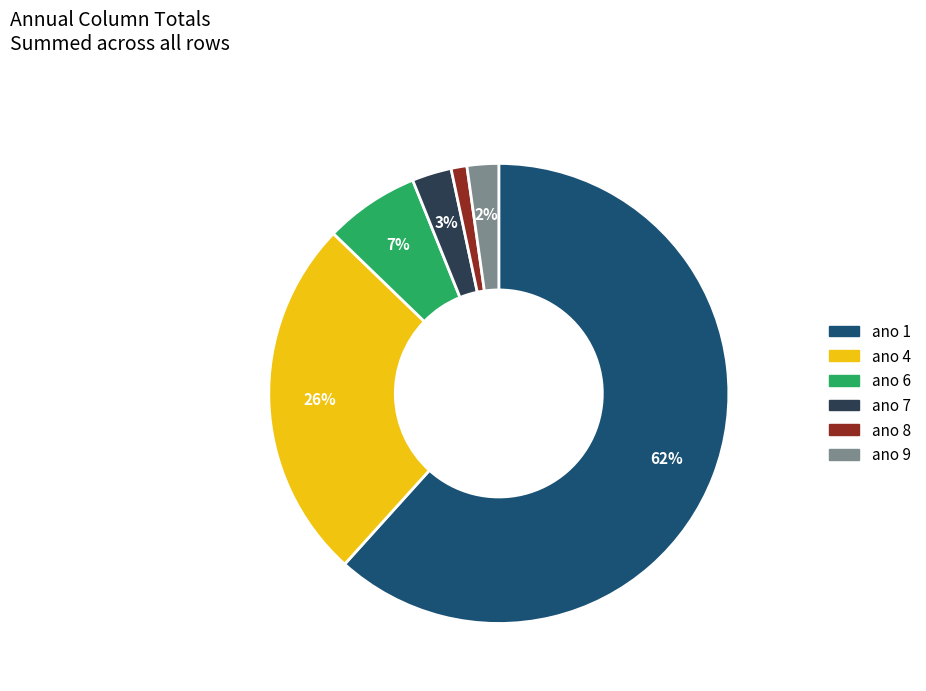

To the nearest percent, what is the average slice percentage?

17%